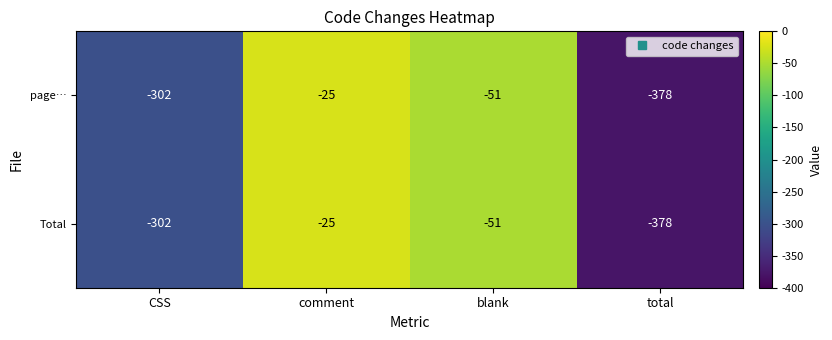

Which category has the highest value across all series?

comment